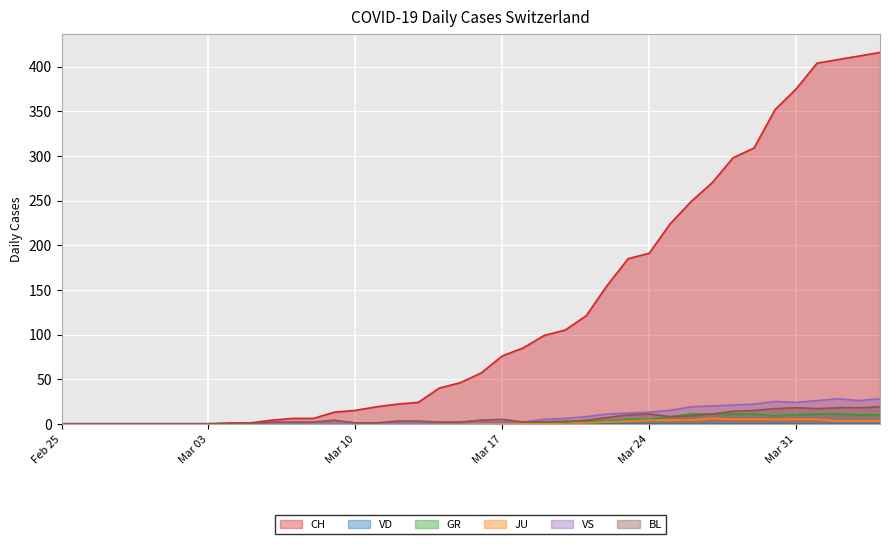

How many interior local peaks does the JU series have?

1